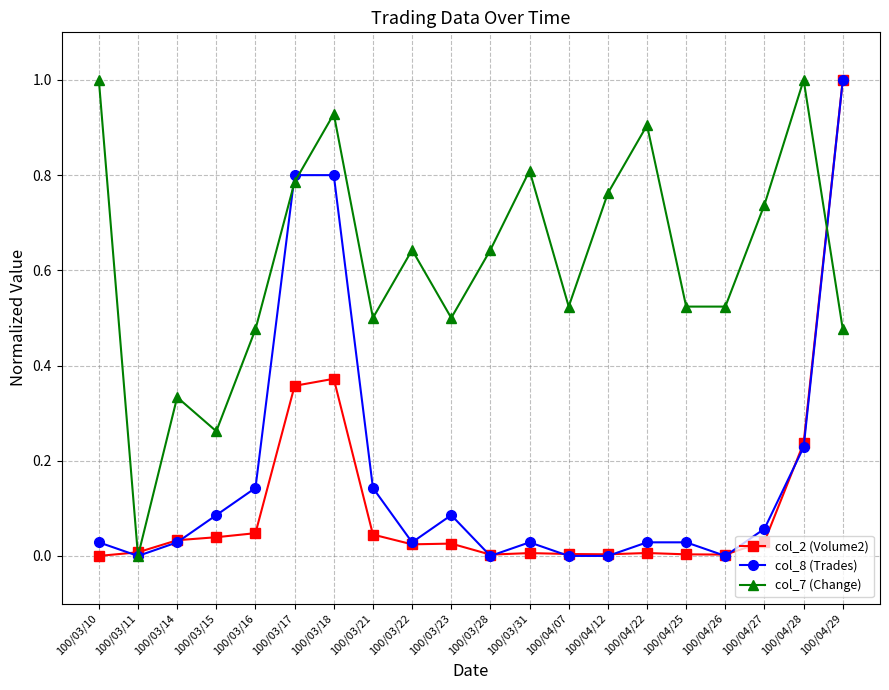

What is the greatest value displayed?

1.0